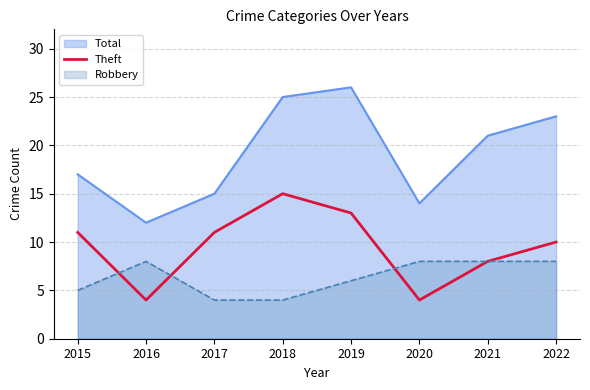

Rank the series at 2019 from lowest to highest value.

Robbery, Theft, Total